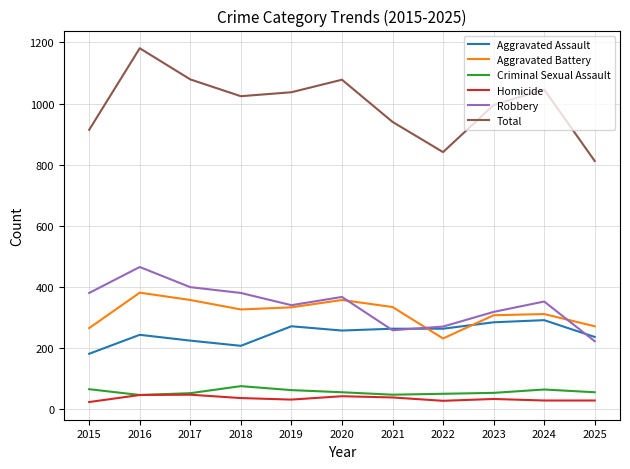

Where does the Total series first go above 1024?

2016